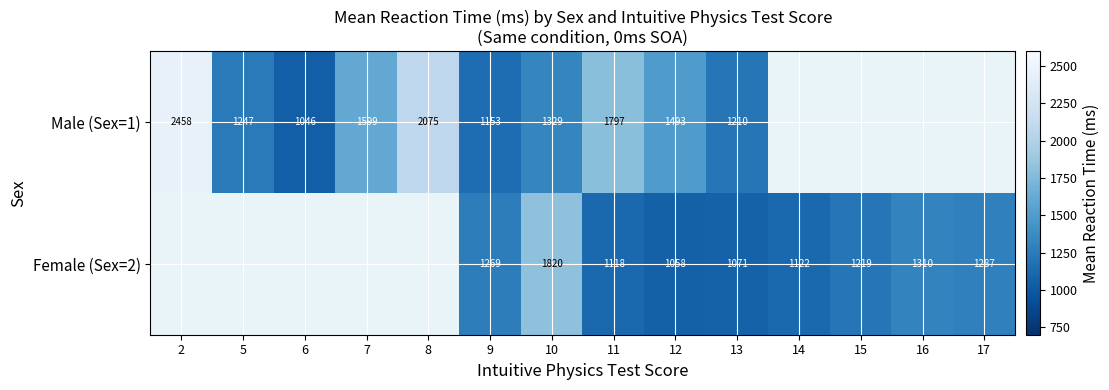

Is the value of Female (Sex=2) at 11 greater than the value of Male (Sex=1) at 5?

No